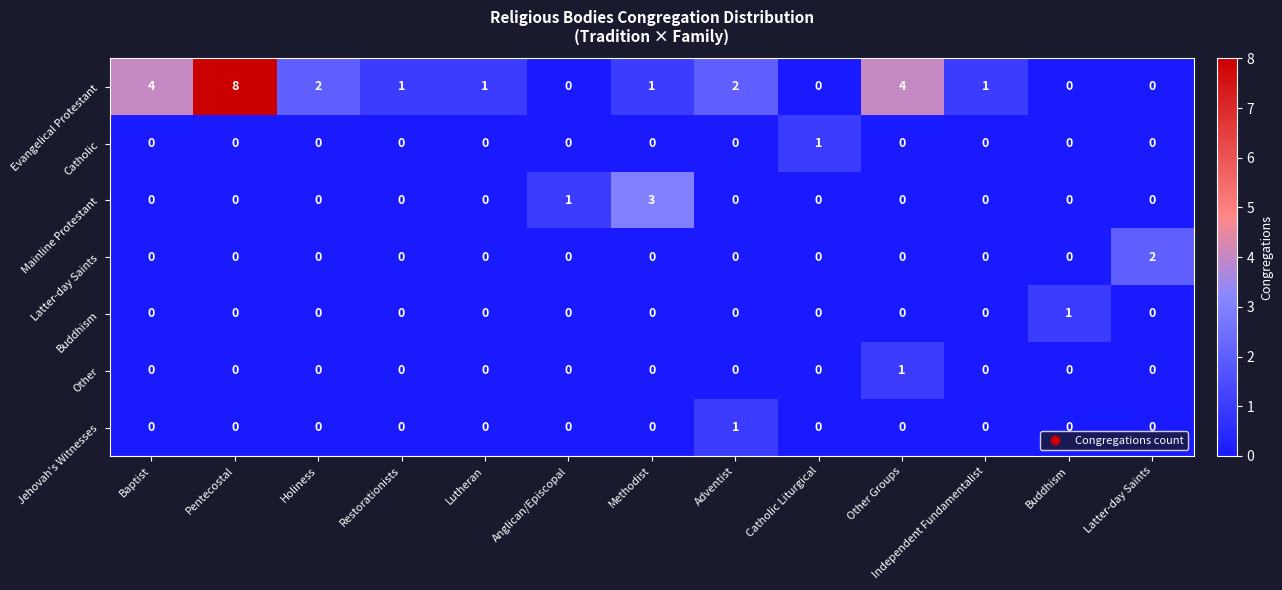

At how many categories does at least one series exceed 5?

1